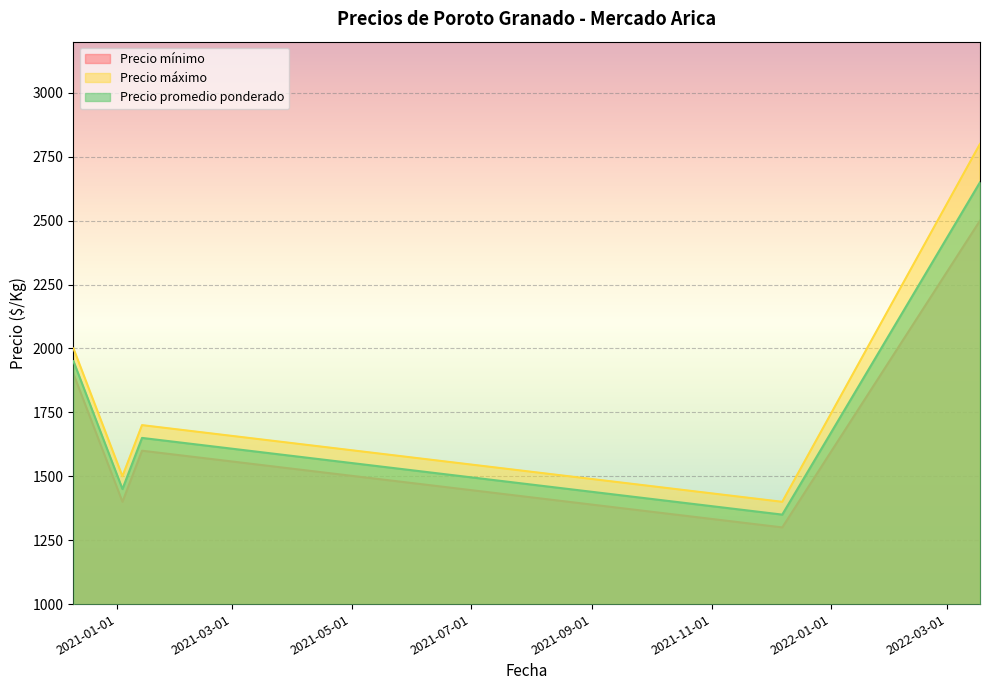

List the labels in order of Precio promedio ponderado value, largest first.

2022-03-18, 2020-12-10, 2021-01-14, 2021-01-04, 2021-12-07